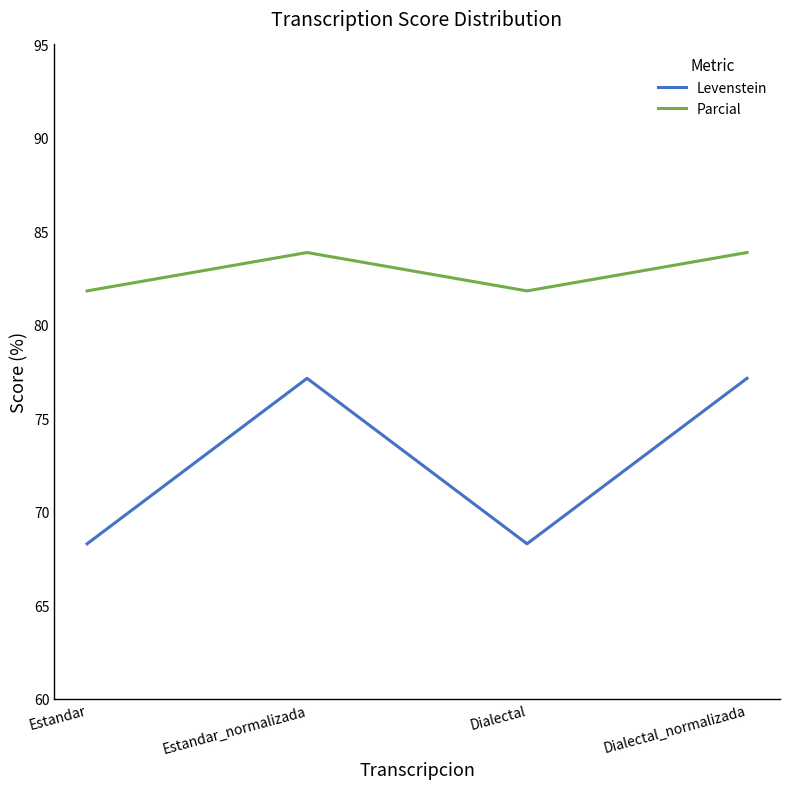

Reading right to left, transcribe all the data shown in this chart.

Levenstein: 77.1	68.3	77.1	68.3
Parcial: 83.9	81.8	83.9	81.8